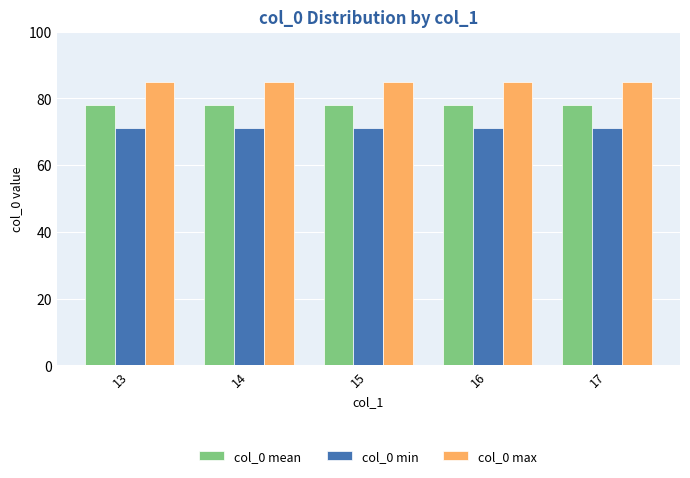

What is the smallest value displayed?

71